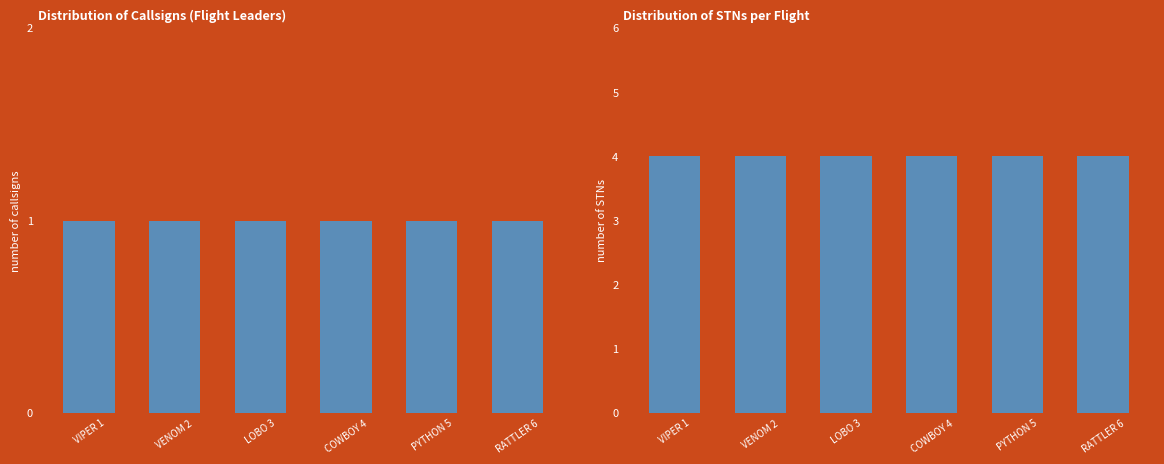

Rank the series by their maximum value, from lowest to highest.

Callsign Count, STN Count